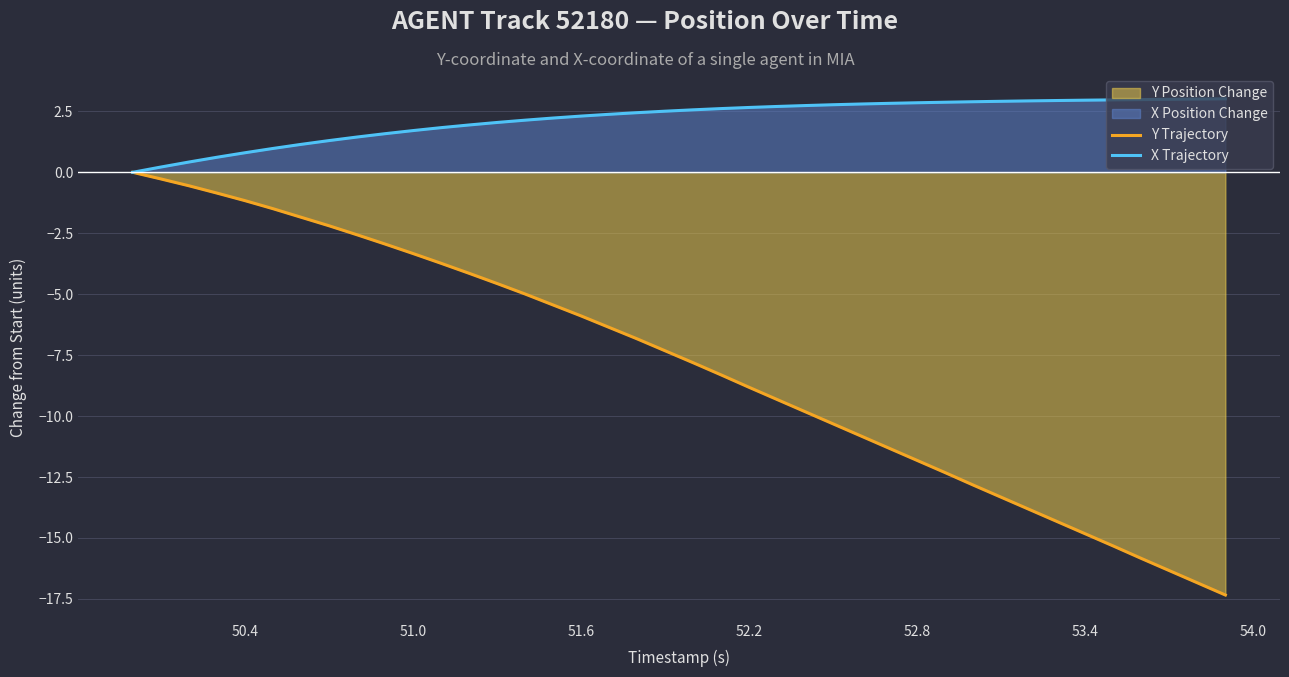

Which series has the largest range (max minus min)?

Y Trajectory